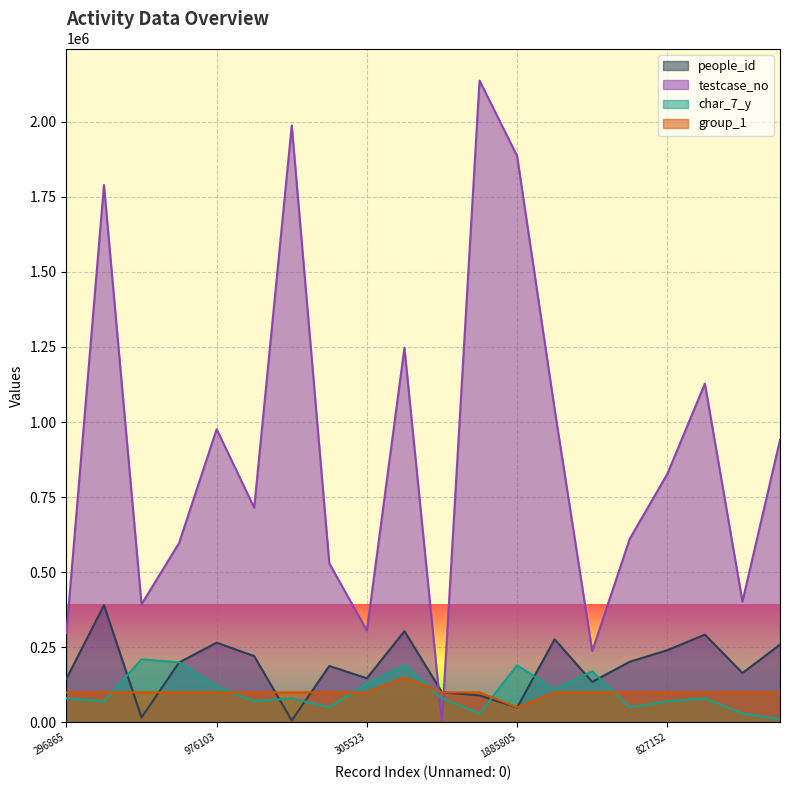

Which series has the largest total across all categories?

testcase_no